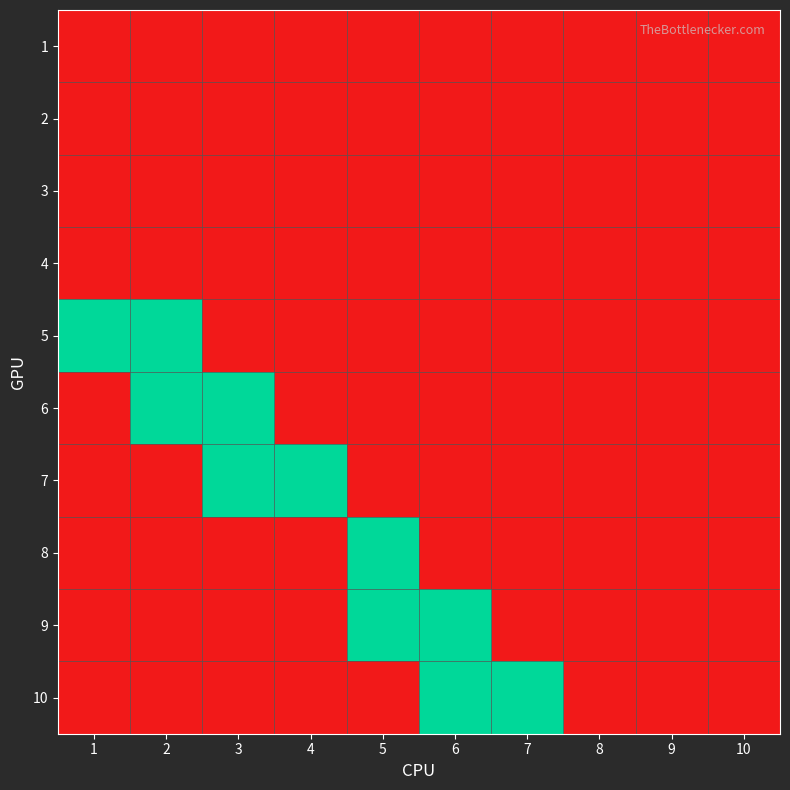

Reading left to right, list all the values displayed in this chart.

1: 1=0	2=0	3=0	4=0	5=0	6=0	7=0	8=0	9=0	10=0
2: 1=0	2=0	3=0	4=0	5=0	6=0	7=0	8=0	9=0	10=0
3: 1=0	2=0	3=0	4=0	5=0	6=0	7=0	8=0	9=0	10=0
4: 1=0	2=0	3=0	4=0	5=0	6=0	7=0	8=0	9=0	10=0
5: 1=1	2=1	3=0	4=0	5=0	6=0	7=0	8=0	9=0	10=0
6: 1=0	2=1	3=1	4=0	5=0	6=0	7=0	8=0	9=0	10=0
7: 1=0	2=0	3=1	4=1	5=0	6=0	7=0	8=0	9=0	10=0
8: 1=0	2=0	3=0	4=0	5=1	6=0	7=0	8=0	9=0	10=0
9: 1=0	2=0	3=0	4=0	5=1	6=1	7=0	8=0	9=0	10=0
10: 1=0	2=0	3=0	4=0	5=0	6=1	7=1	8=0	9=0	10=0